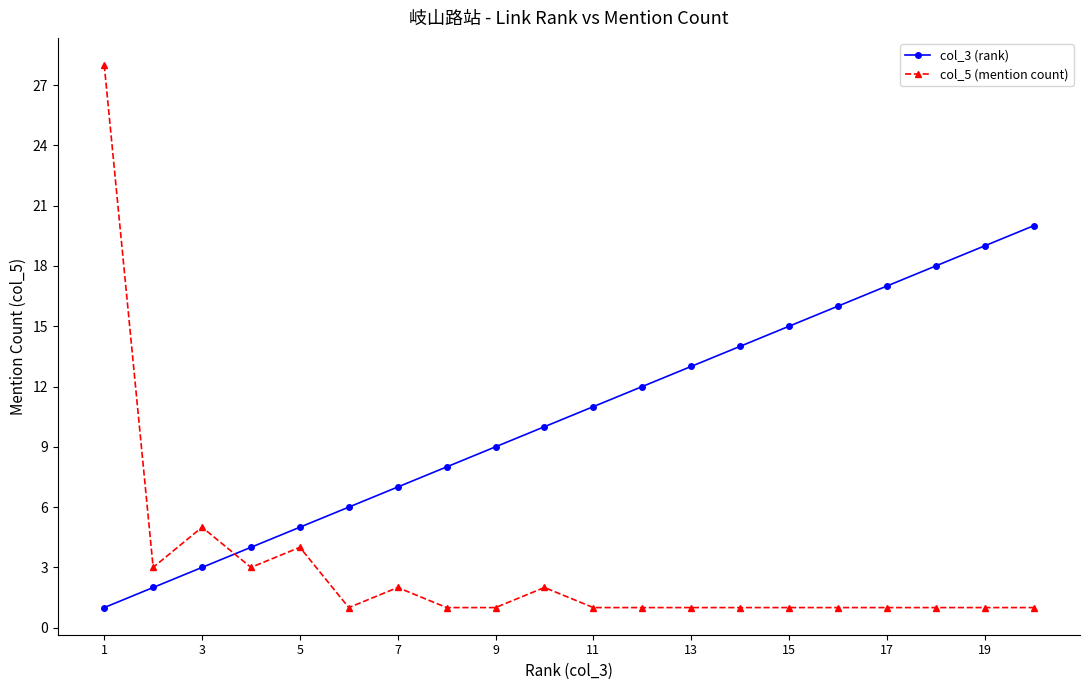

List the series in order of their overall mean, lowest first.

col_5 (mention count), col_3 (rank)